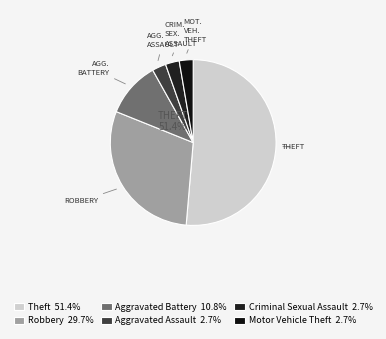

To the nearest percent, what is the combined percentage of Theft and Aggravated Battery?

62%